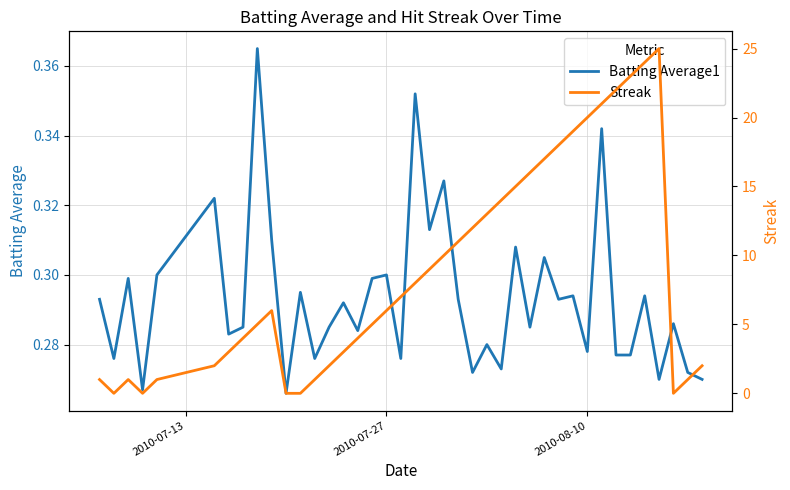

Which series ends up on top after the final intersection of Streak and Batting Average1?

Streak